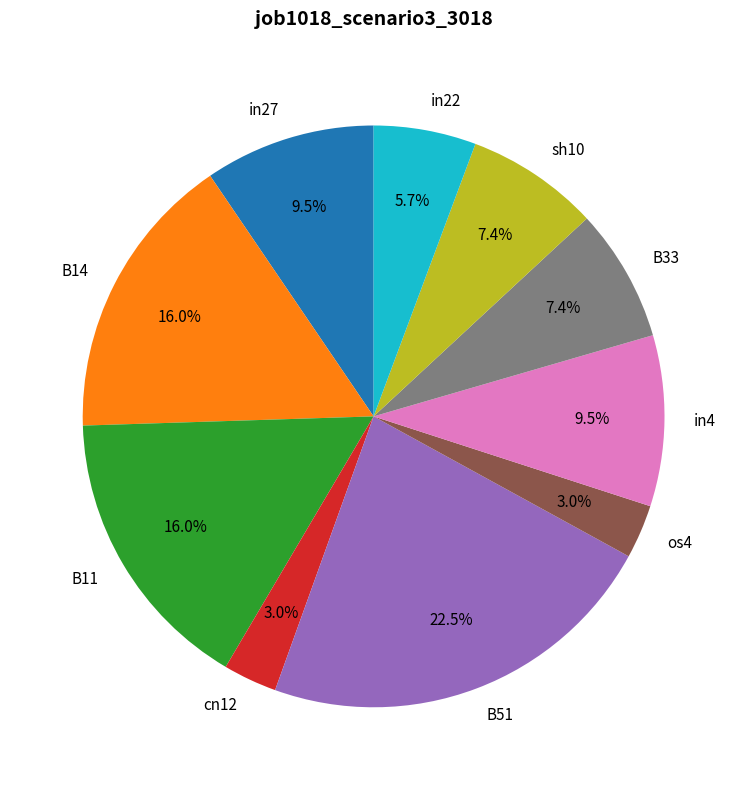

Which category has the biggest portion of the pie?

B51